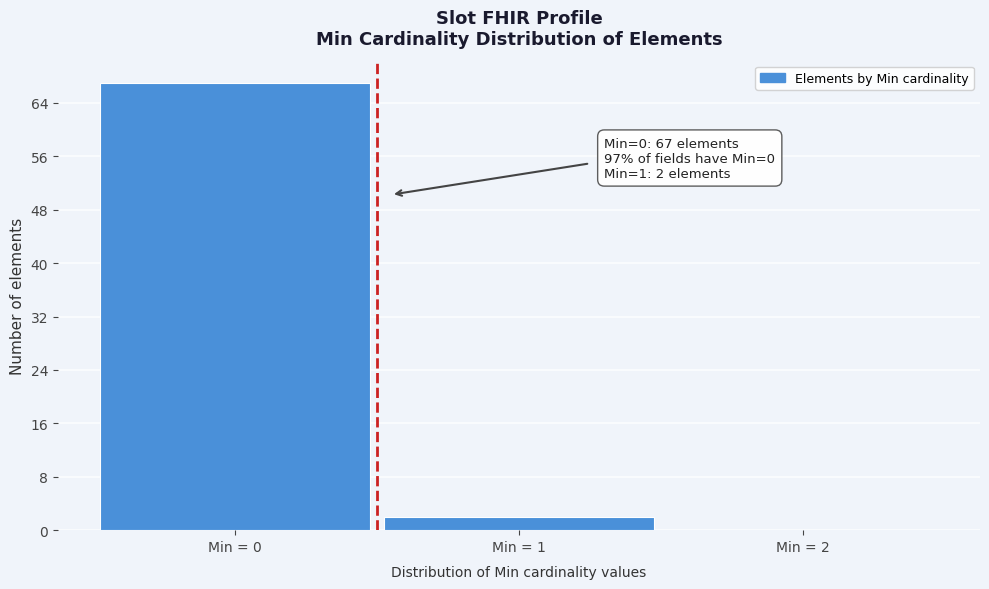

Reading left to right, what are all the values shown in this chart?

Min = 0=67	Min = 1=2	Min = 2=0